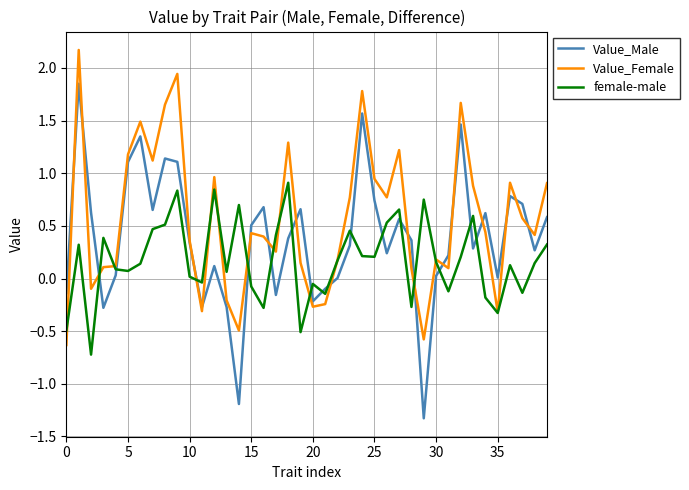

What is the maximum value shown in the chart?

2.2